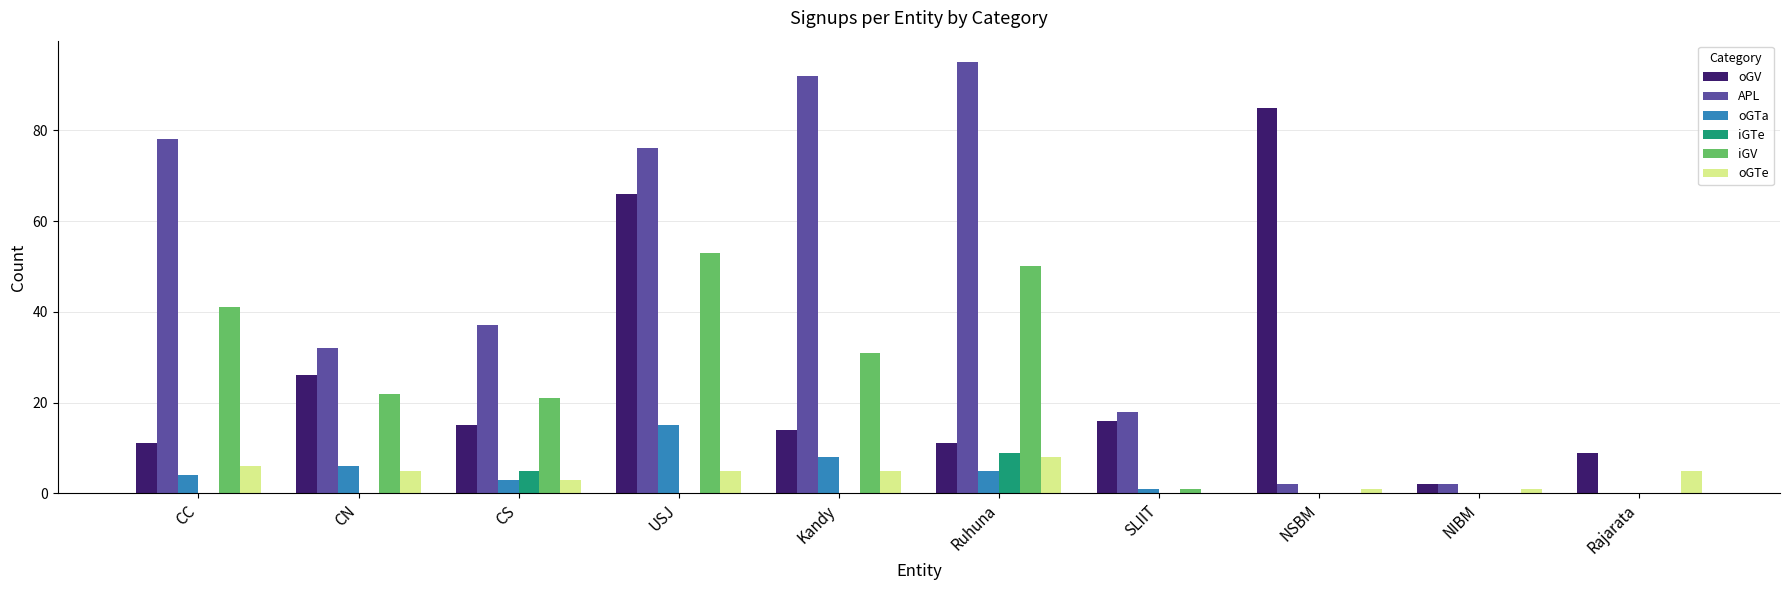

Is the value of APL at NSBM greater than the value of iGTe at NIBM?

Yes